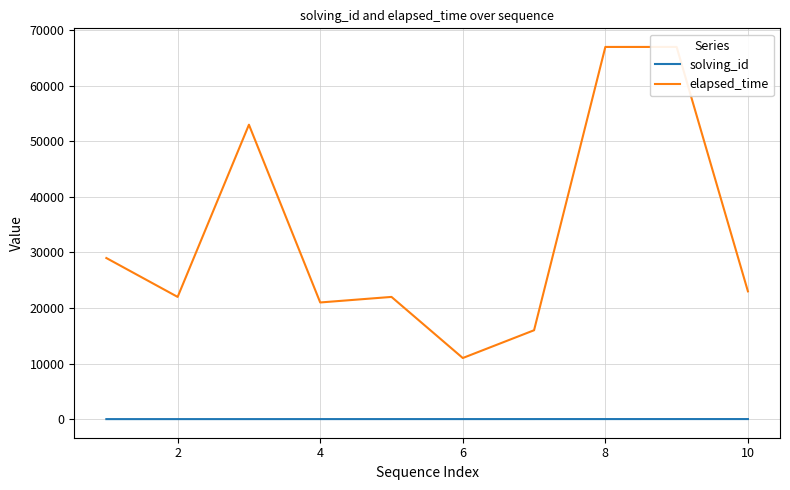

What is the average value of the solving_id series?

6